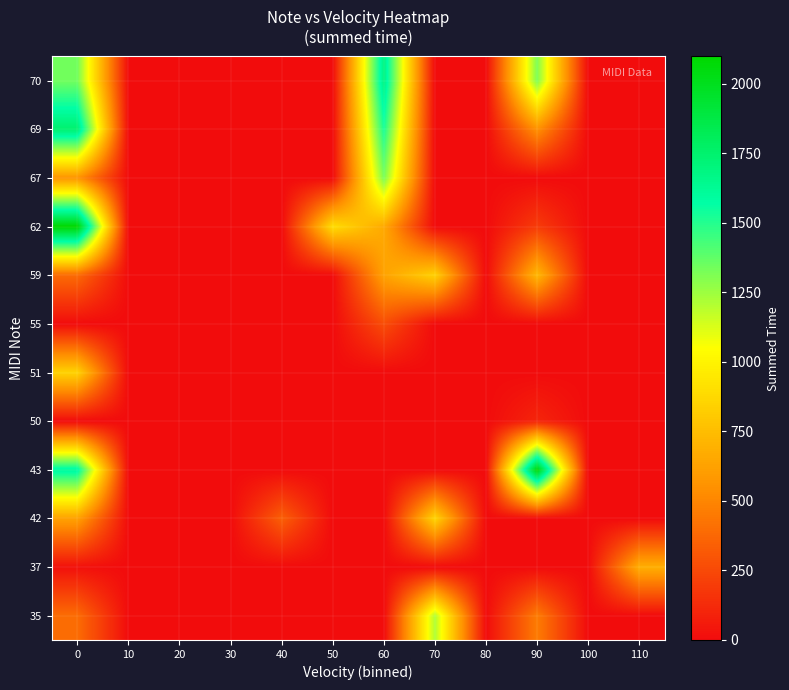

Which category has the lowest value across all series?

10